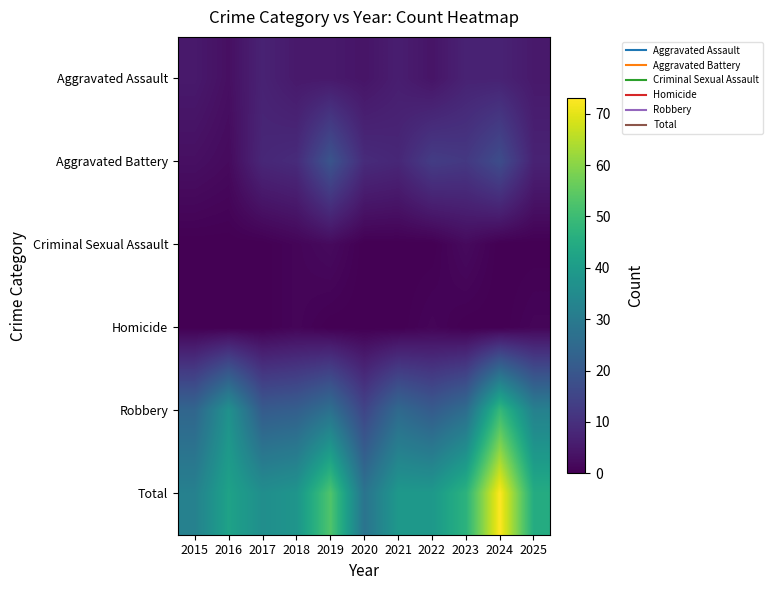

Reading right to left, extract all data points from this chart.

Aggravated Assault: 2025=5	2024=7	2023=7	2022=4	2021=6	2020=4	2019=5	2018=5	2017=7	2016=3	2015=5
Aggravated Battery: 2025=7	2024=17	2023=12	2022=13	2021=8	2020=9	2019=19	2018=9	2017=8	2016=2	2015=3
Criminal Sexual Assault: 2025=0	2024=0	2023=2	2022=0	2021=0	2020=0	2019=2	2018=1	2017=0	2016=0	2015=0
Homicide: 2025=1	2024=0	2023=0	2022=1	2021=0	2020=0	2019=0	2018=1	2017=0	2016=0	2015=0
Robbery: 2025=32	2024=49	2023=26	2022=21	2021=25	2020=15	2019=27	2018=22	2017=21	2016=37	2015=24
Total: 2025=45	2024=73	2023=47	2022=39	2021=39	2020=28	2019=53	2018=38	2017=36	2016=42	2015=32